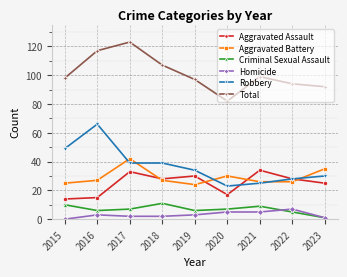

Rank the series at 2016 from highest to lowest value.

Total, Robbery, Aggravated Battery, Aggravated Assault, Criminal Sexual Assault, Homicide